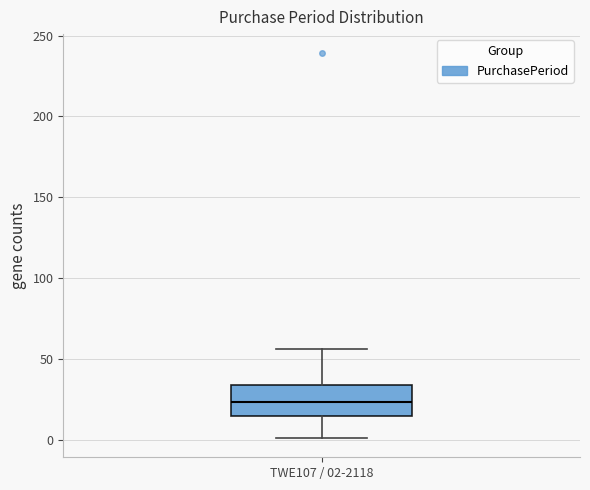

Read this box plot against the y-axis: the position of the median line, the range covered by the box, and the ends of both whiskers. The values are not printed on the chart, so give them approximately, as read against the axis.

median 25, box 15 to 35, whiskers 0 to 55